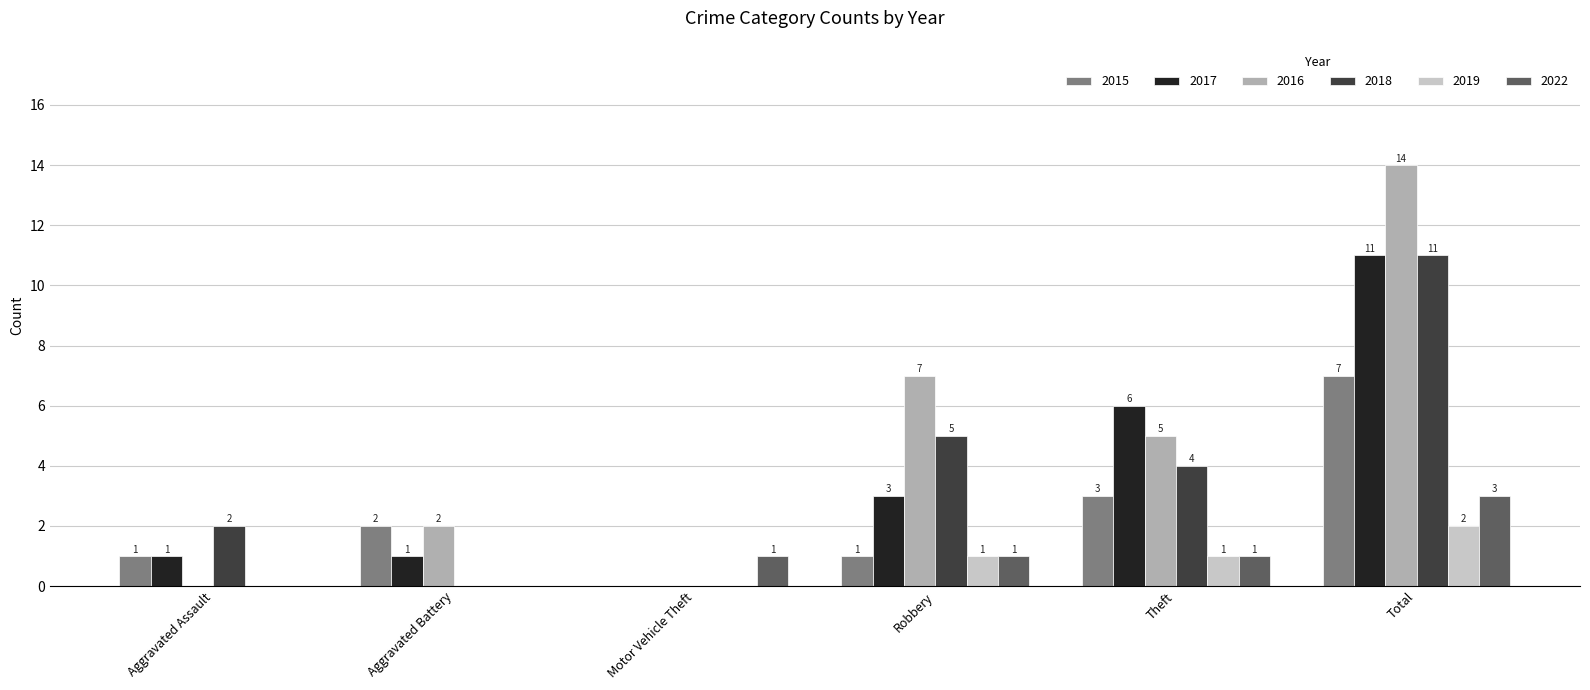

At which label is 2018 closest to 5?

Robbery